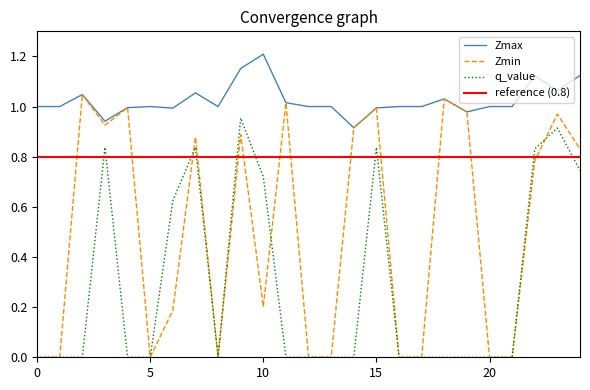

At how many categories does at least one series exceed 0?

25